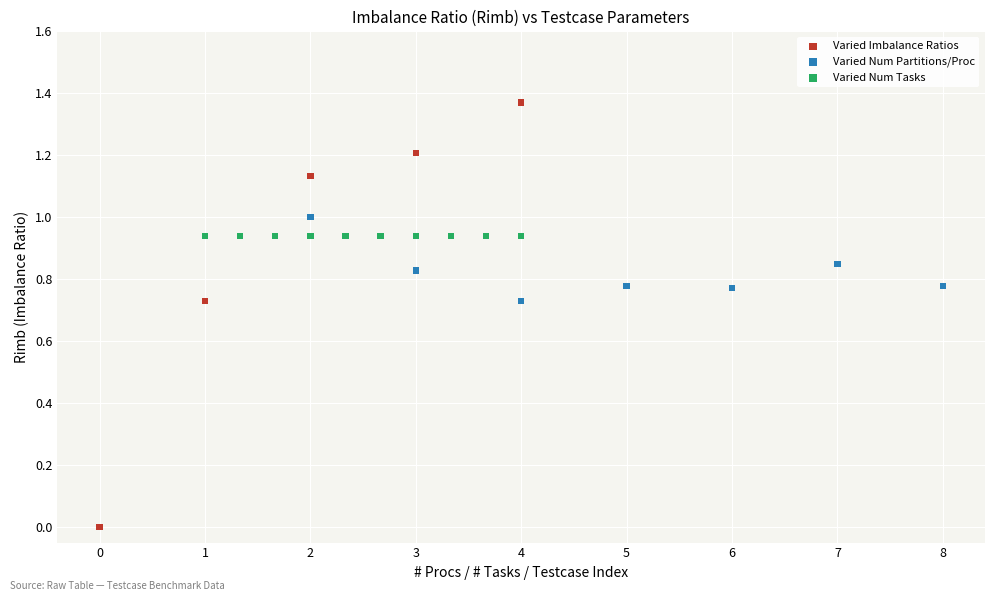

Which series contains the lowest Y value?

Varied Imbalance Ratios